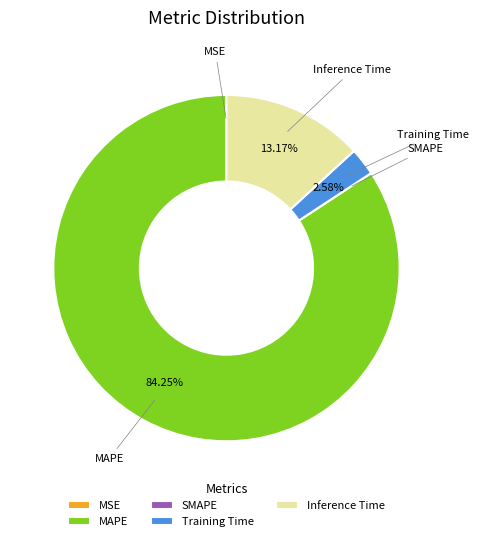

What is the largest slice in the pie chart?

MAPE